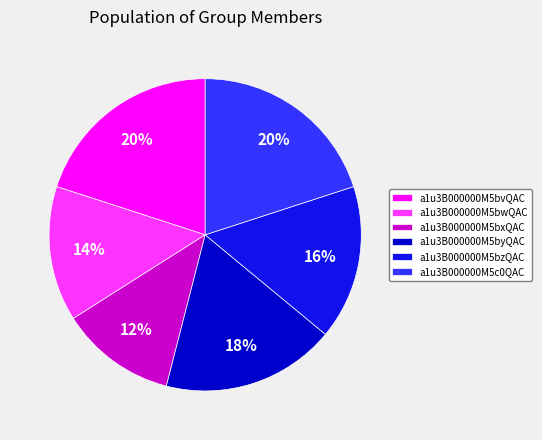

Between a1u3B000000M5bxQAC and a1u3B000000M5bvQAC, which is larger?

a1u3B000000M5bvQAC